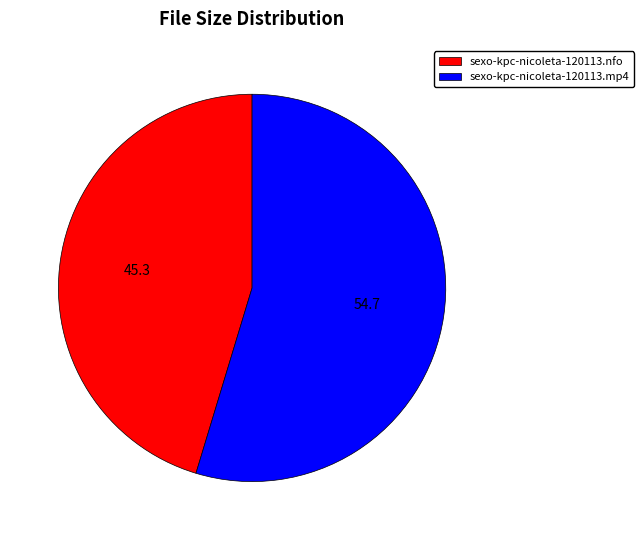

What is the smallest slice in the pie chart?

sexo-kpc-nicoleta-120113.nfo